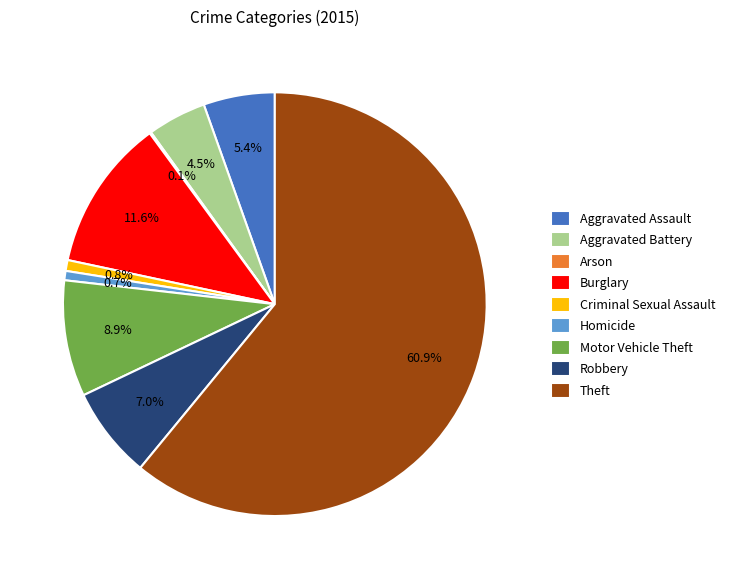

Which category has the biggest portion of the pie?

Theft